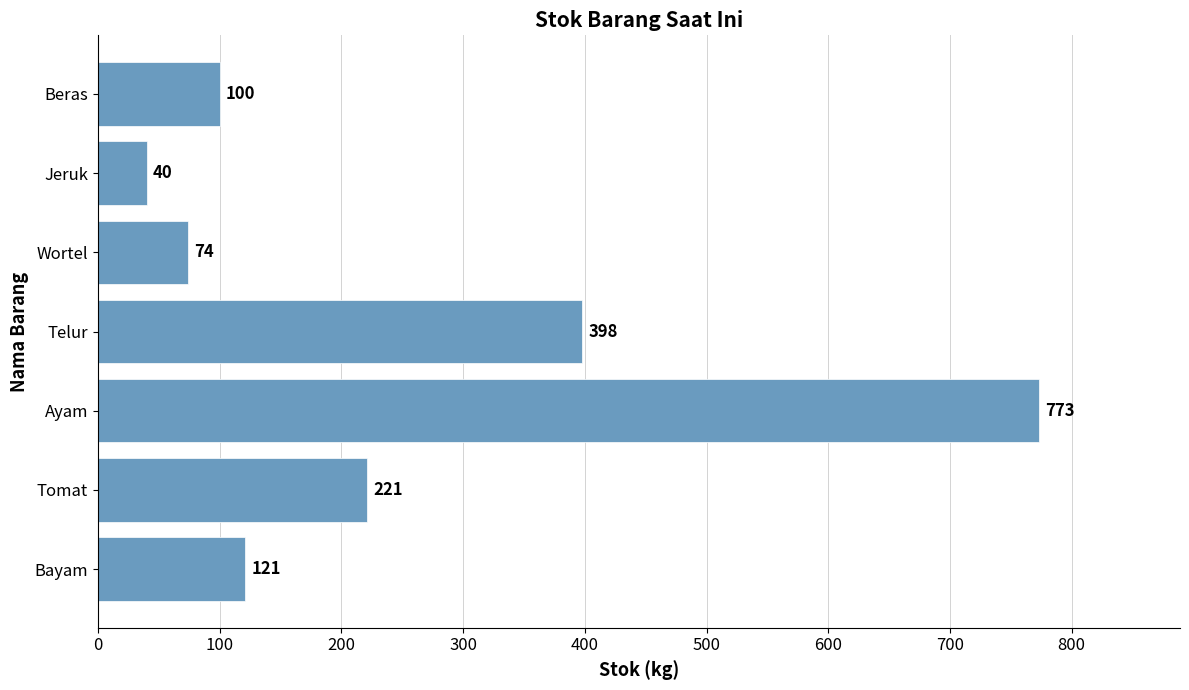

Does the chart contain stacked bars?

No